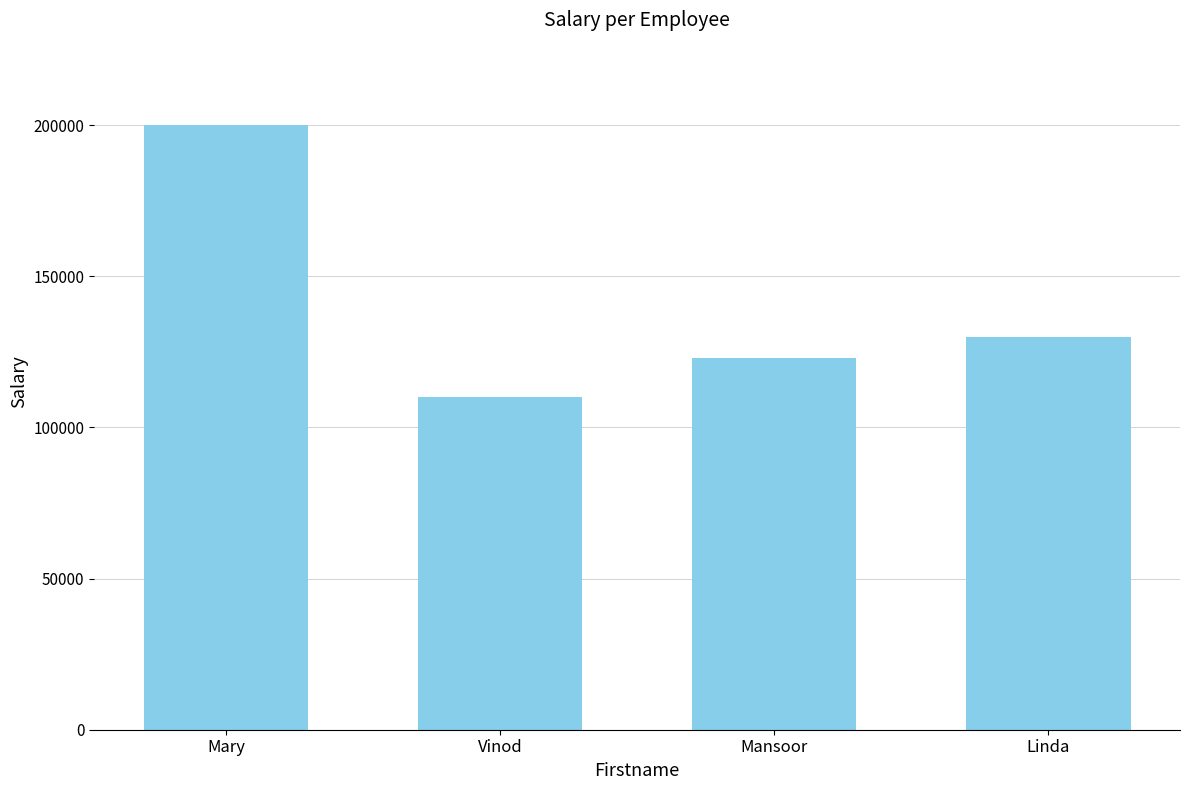

What is the maximum value shown in the chart?

200000